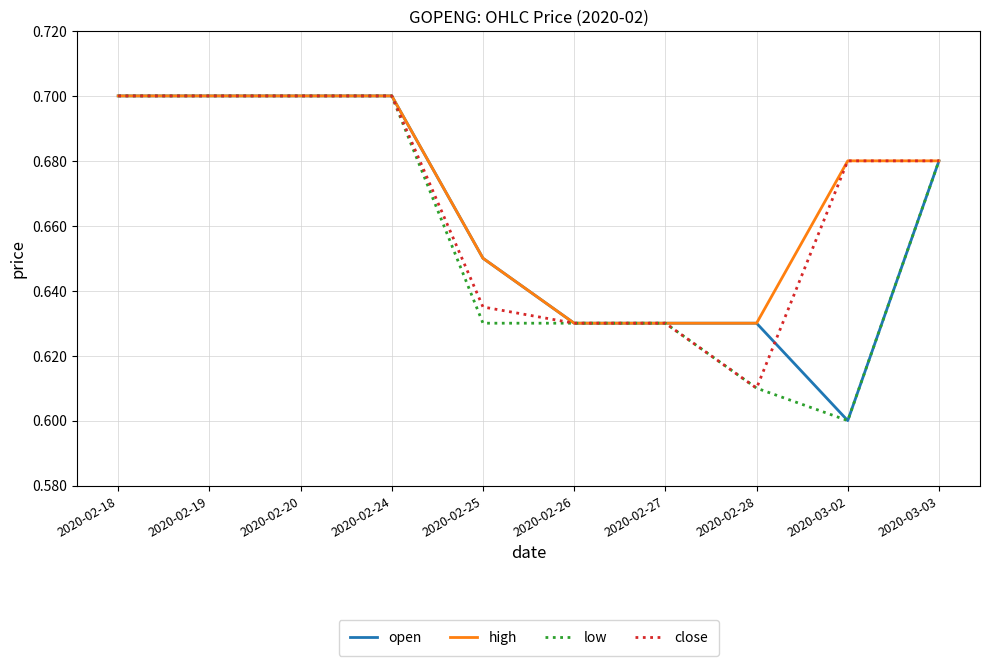

What position from the left is 2020-02-28?

8